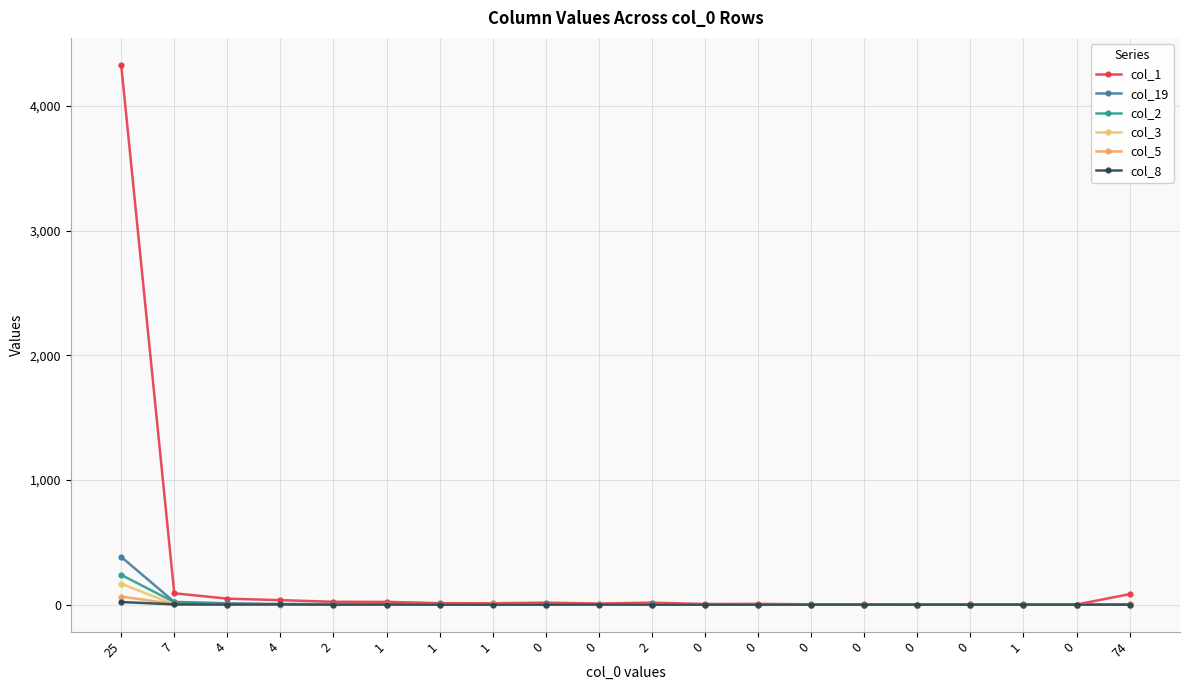

Between 0 and 1, which series saw the biggest shift?

col_2